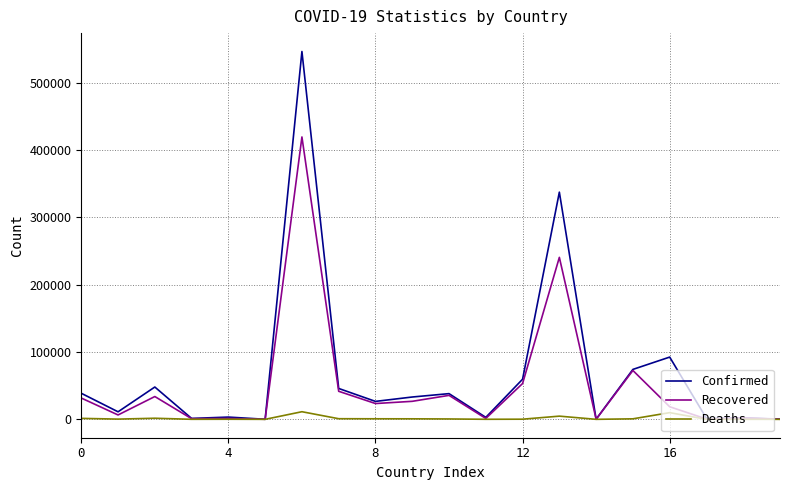

Rank the series by their maximum value, from lowest to highest.

Deaths, Recovered, Confirmed